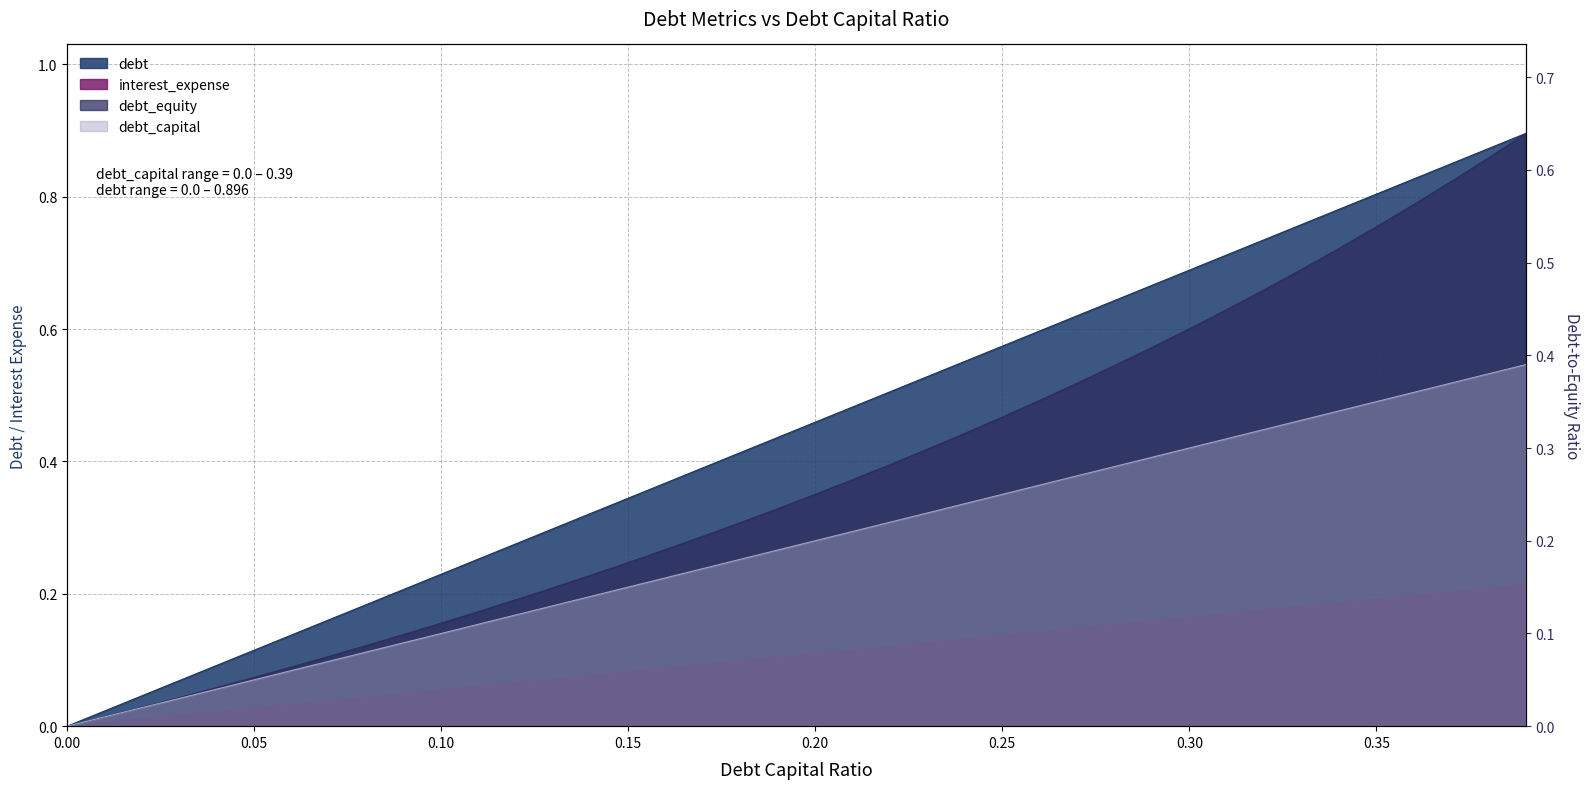

The interest_expense series shows 0.2 at 0.26. True or false?

False